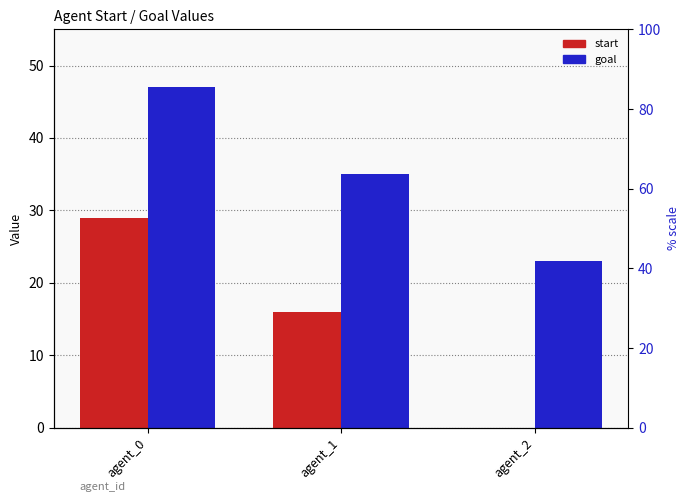

Reading left to right, extract all data points from this chart.

start: agent_0=29	agent_1=16	agent_2=0
goal: agent_0=47	agent_1=35	agent_2=23